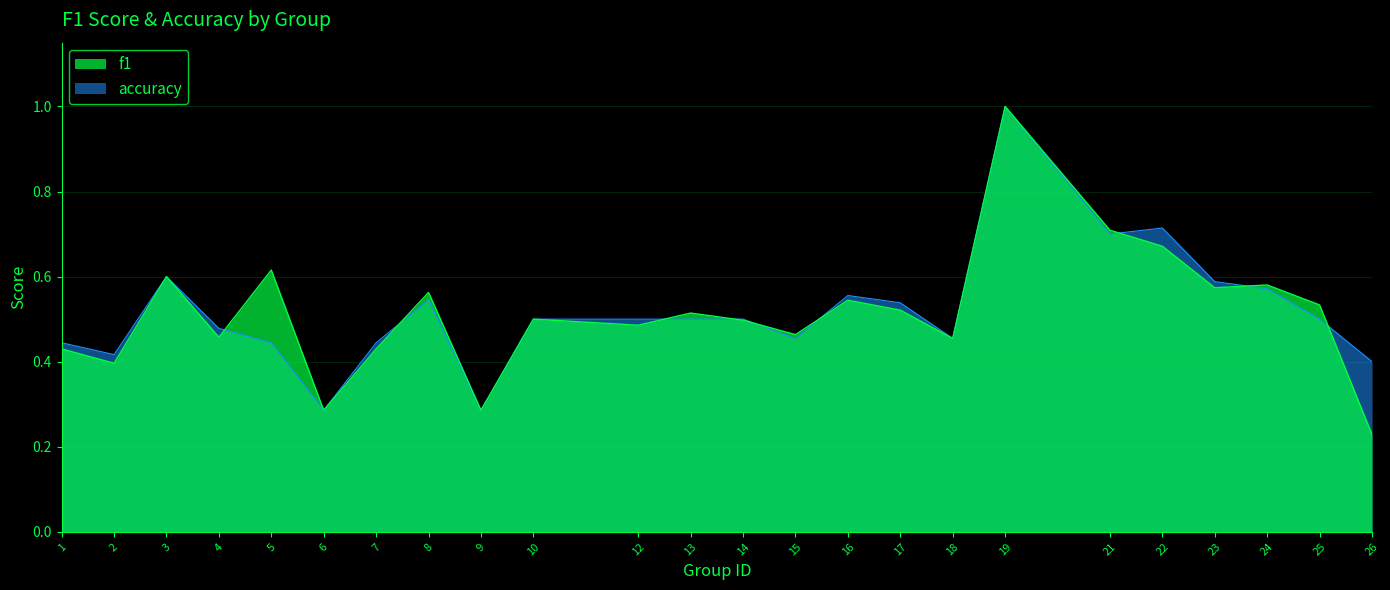

What are all the series names shown in the legend?

f1, accuracy